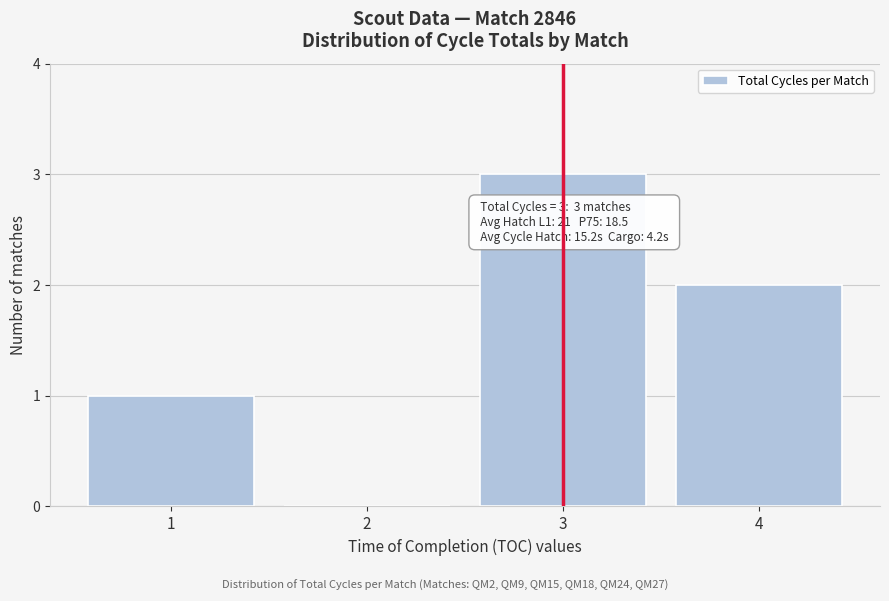

Reading left to right, what are all the values shown in this chart?

1=1	2=0	3=3	4=2